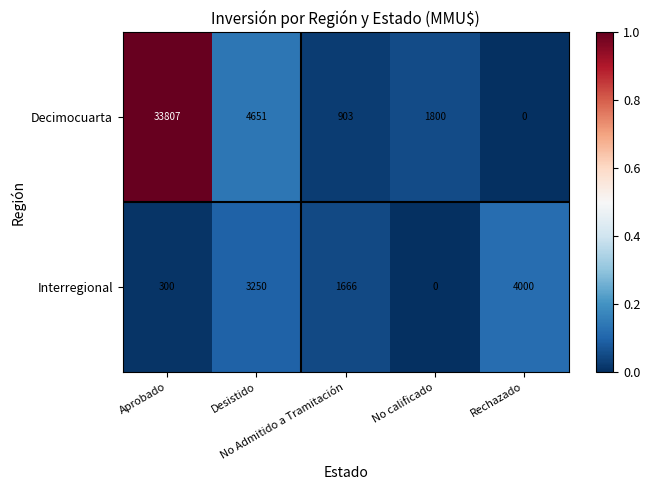

What is the maximum value for Decimocuarta?

33807